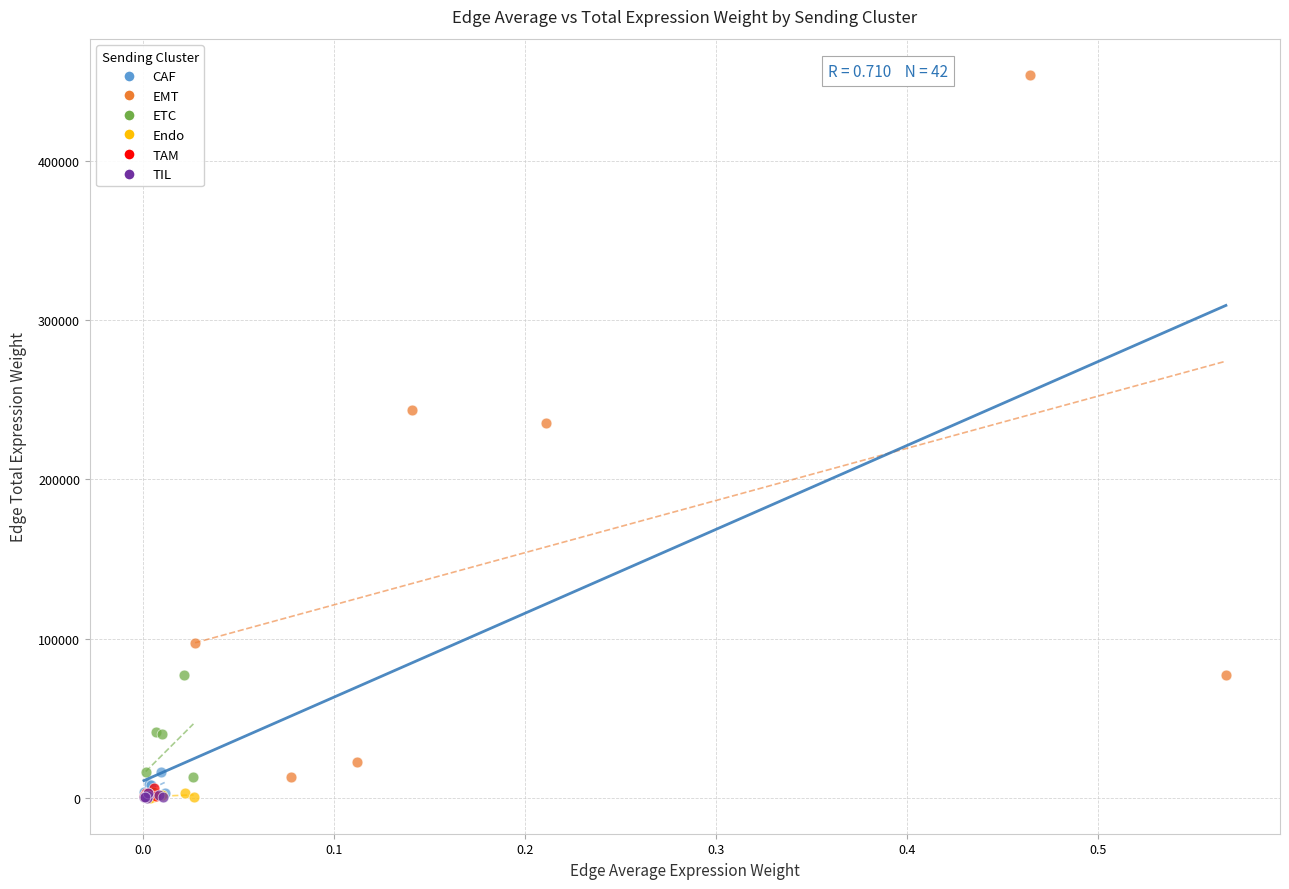

Which series has the widest spread of Y values?

EMT